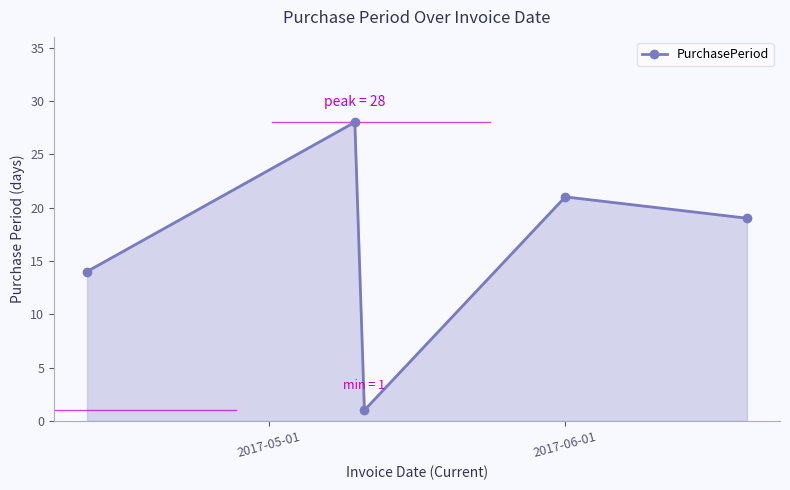

Reading left to right, extract all data points from this chart.

14	28	1	21	19